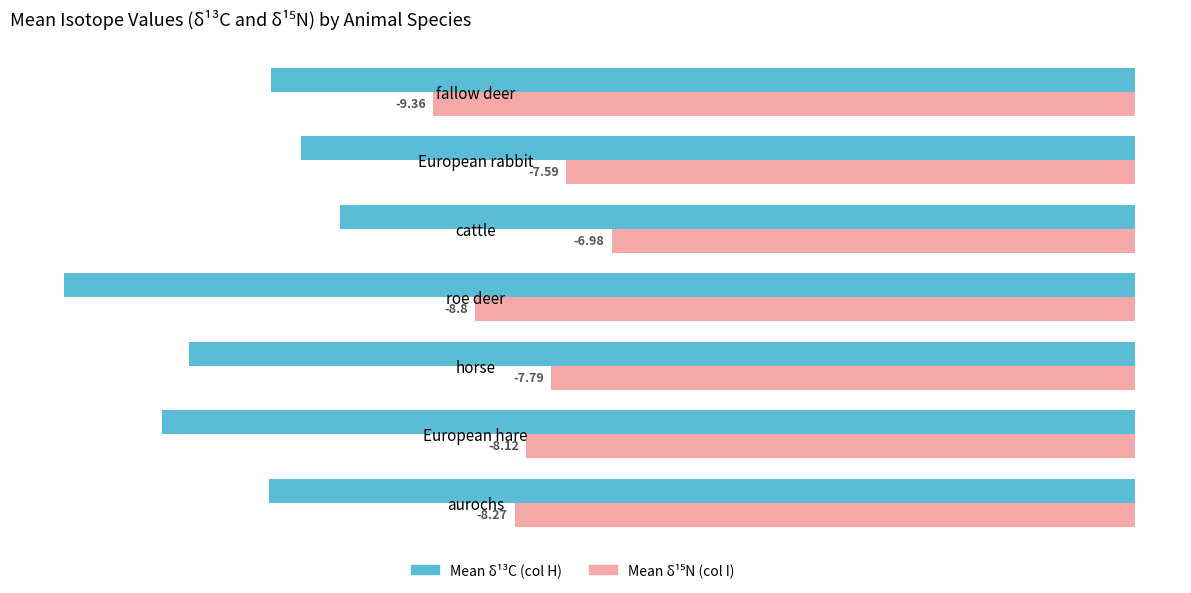

What is the total value across all series at horse?

-20.4